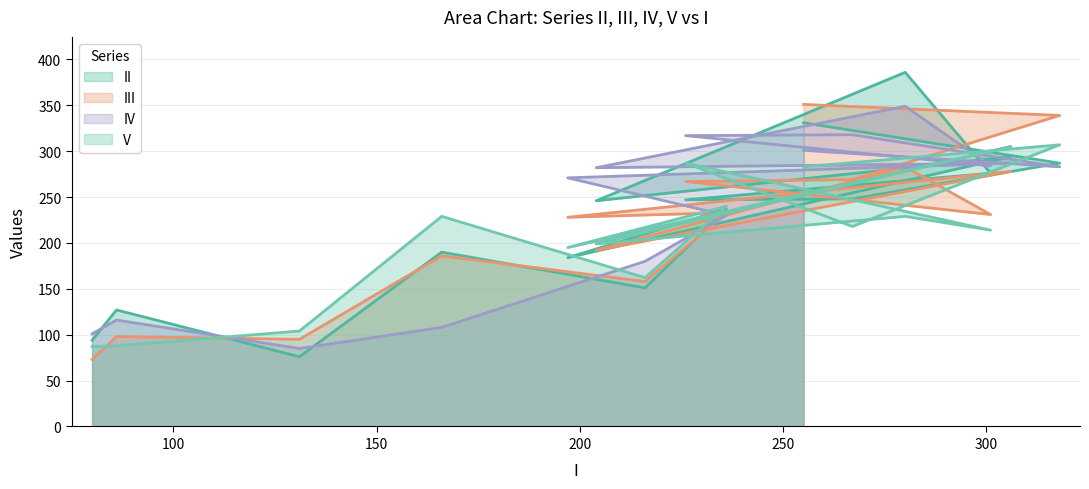

The value of IV at 301 is 424.4. True or false?

False